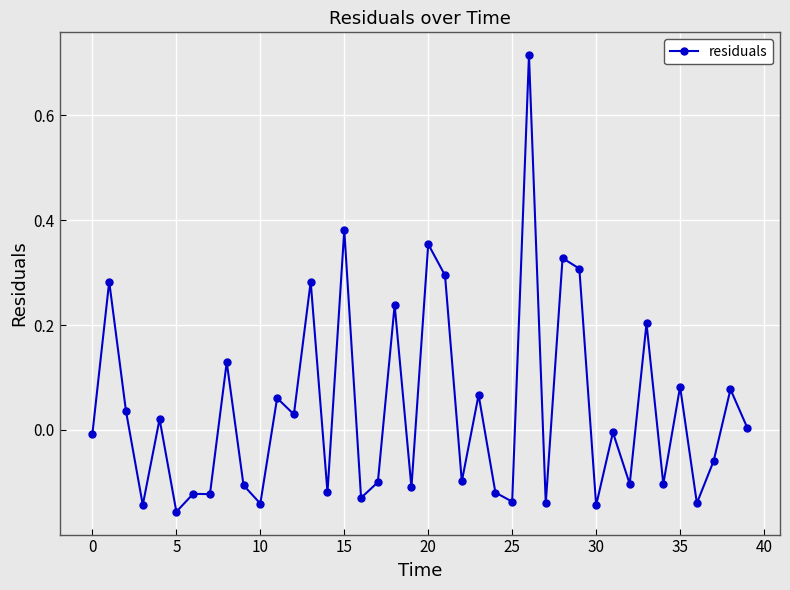

What is the difference between the second highest and minimum values?

0.5